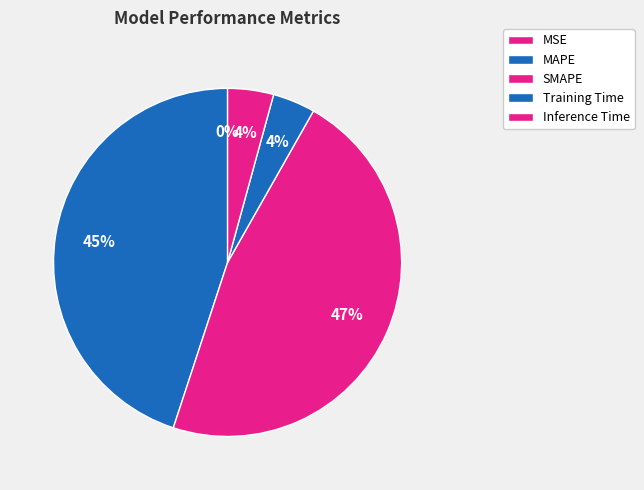

Between SMAPE and Training Time, which is larger?

SMAPE